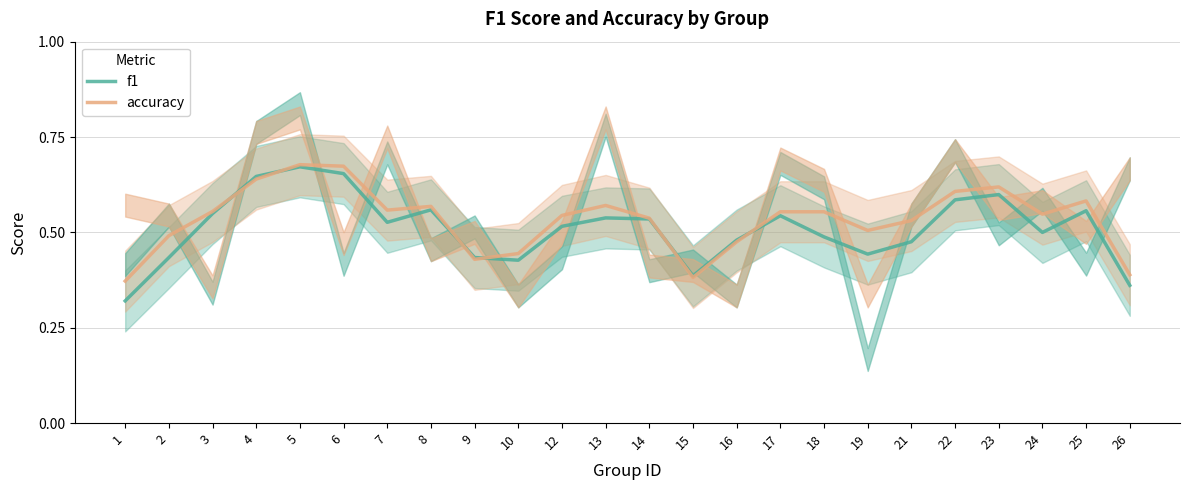

True or false: f1 has more than 1 interior local peaks.

True